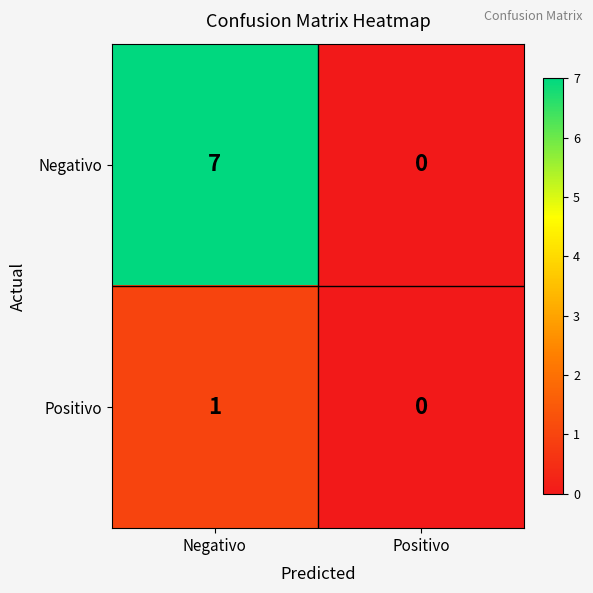

Reading left to right, list all the values displayed in this chart.

Negativo: 7	0
Positivo: 1	0